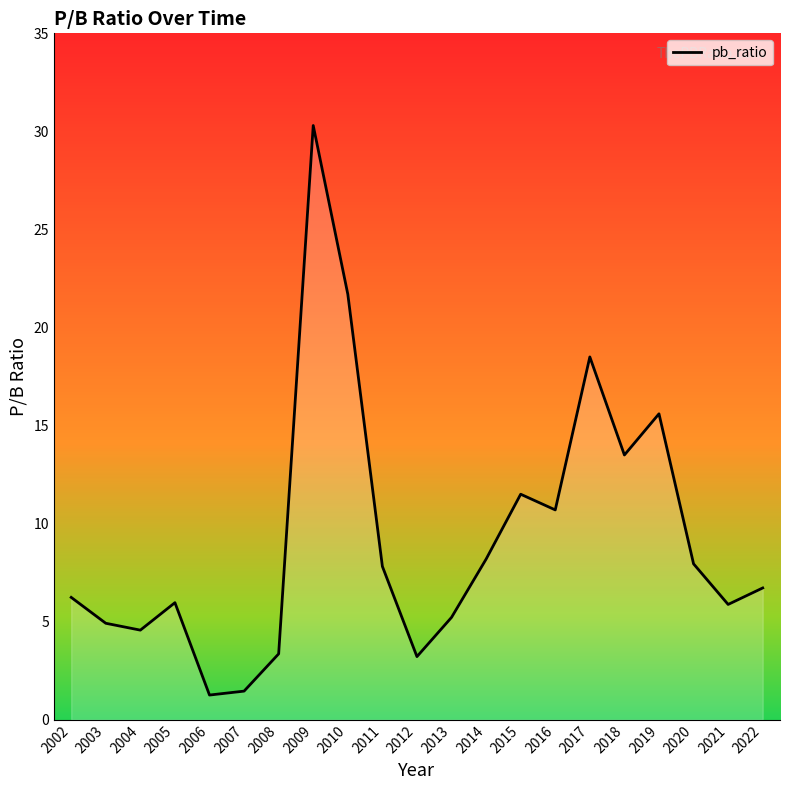

What is the smallest value displayed?

1.3